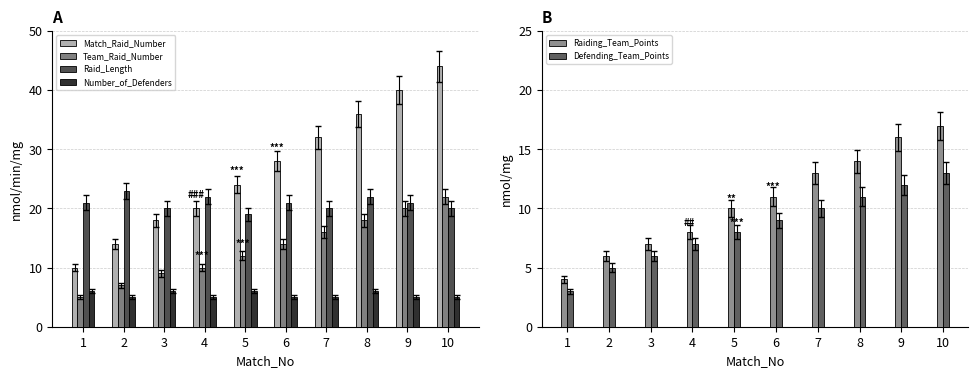

Where is Defending_Team_Points nearest to the value 8?

5